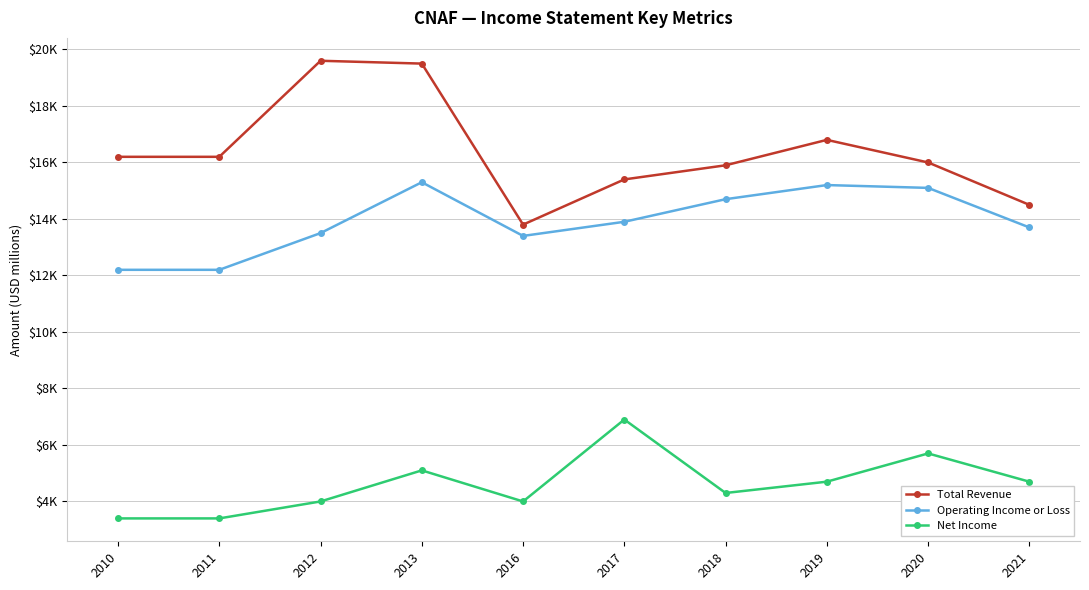

At which label is Operating Income or Loss closest to 13750?

2021